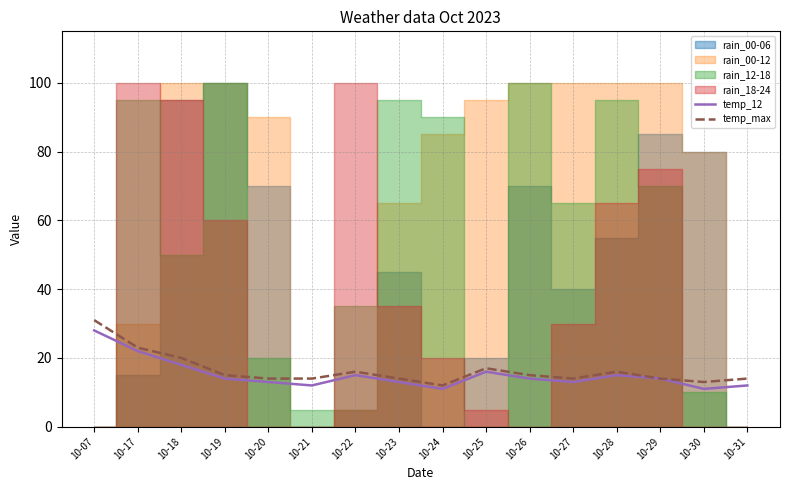

How many lines are shown in the chart?

2